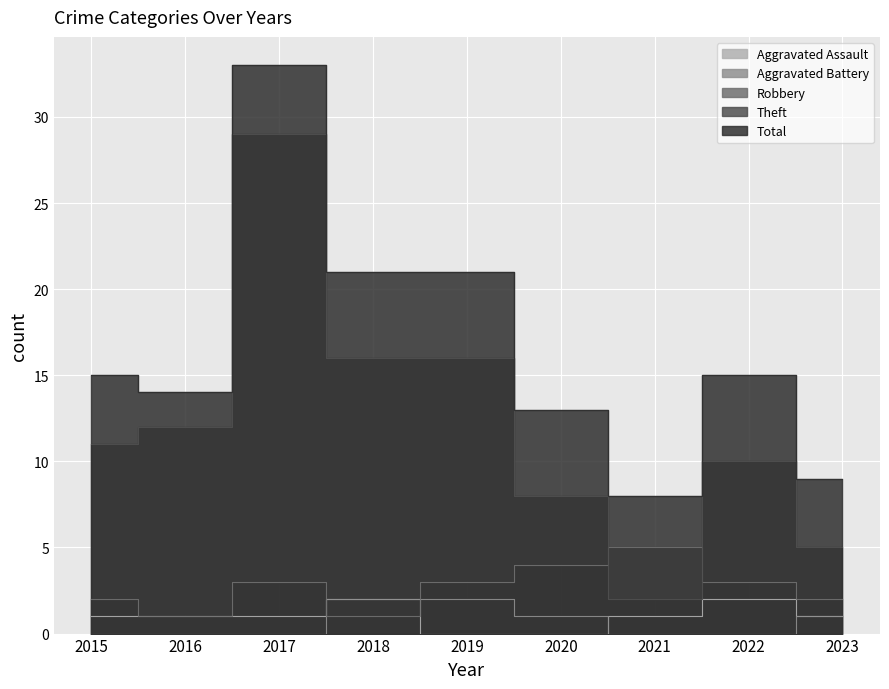

Where is the first local maximum for Total?

2017